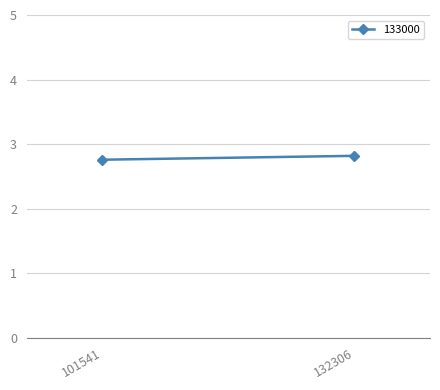

Reading right to left, what are all the values shown in this chart?

2.8	2.8